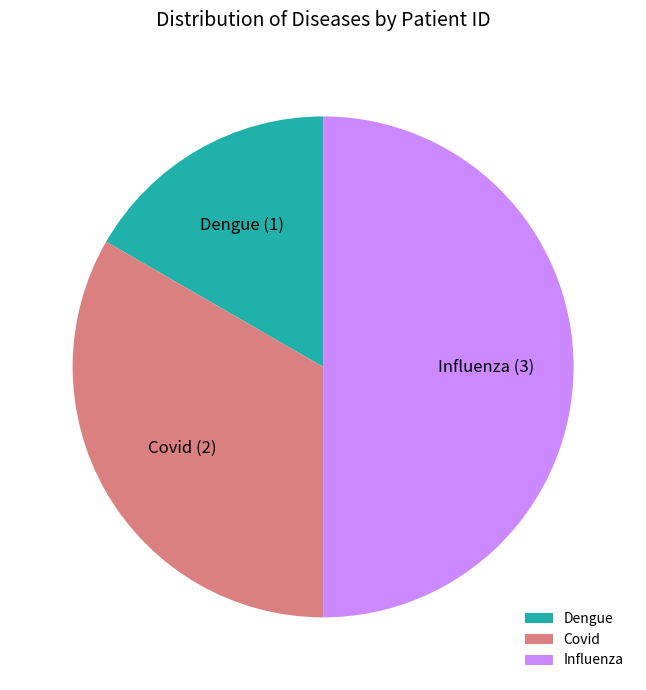

Does Covid represent more than half of the total?

No